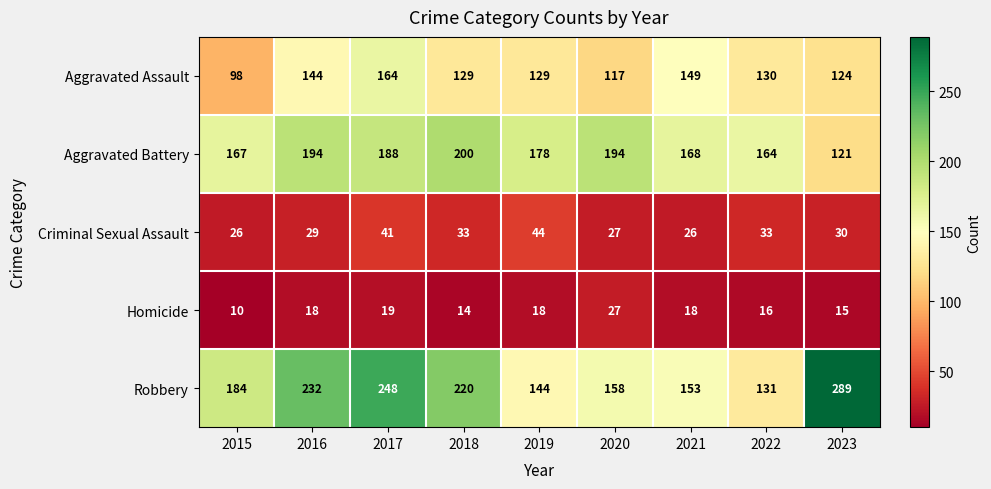

What is the sum of all Homicide values?

155